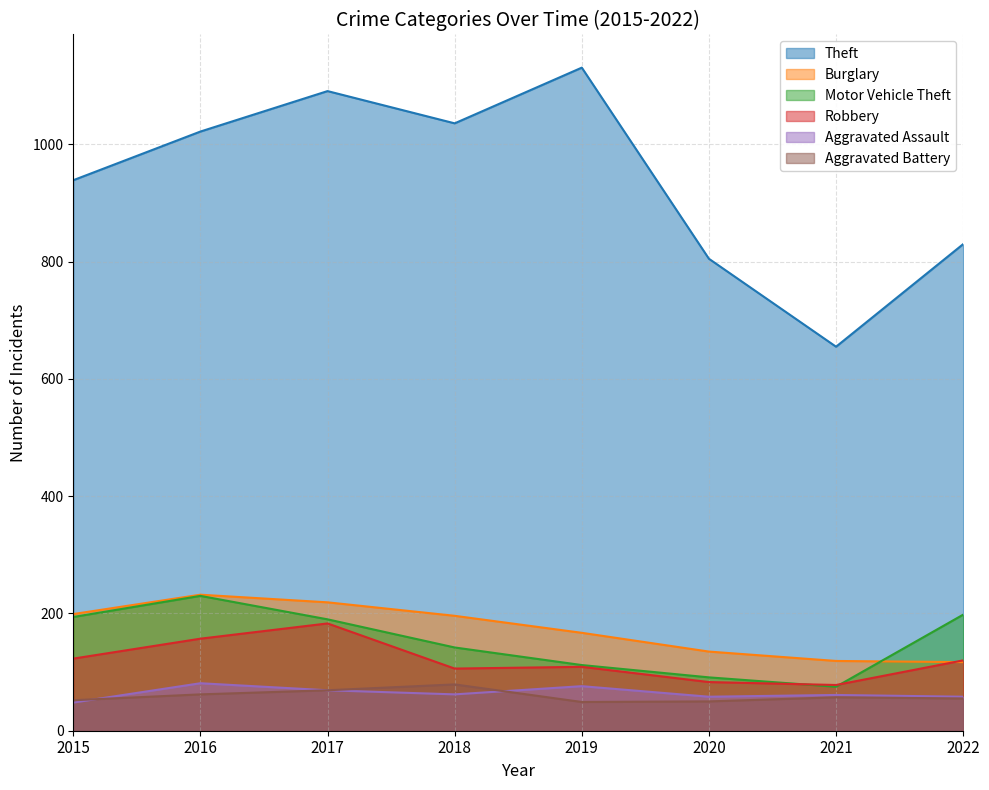

Which category has the lowest value across all series?

2015